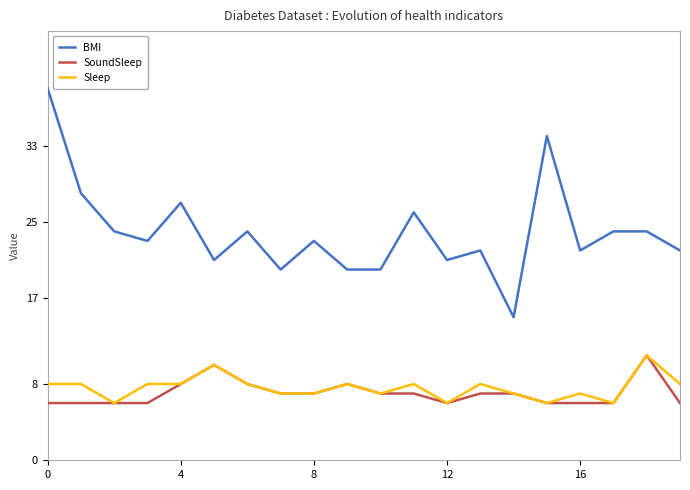

How many lines are shown in the chart?

3